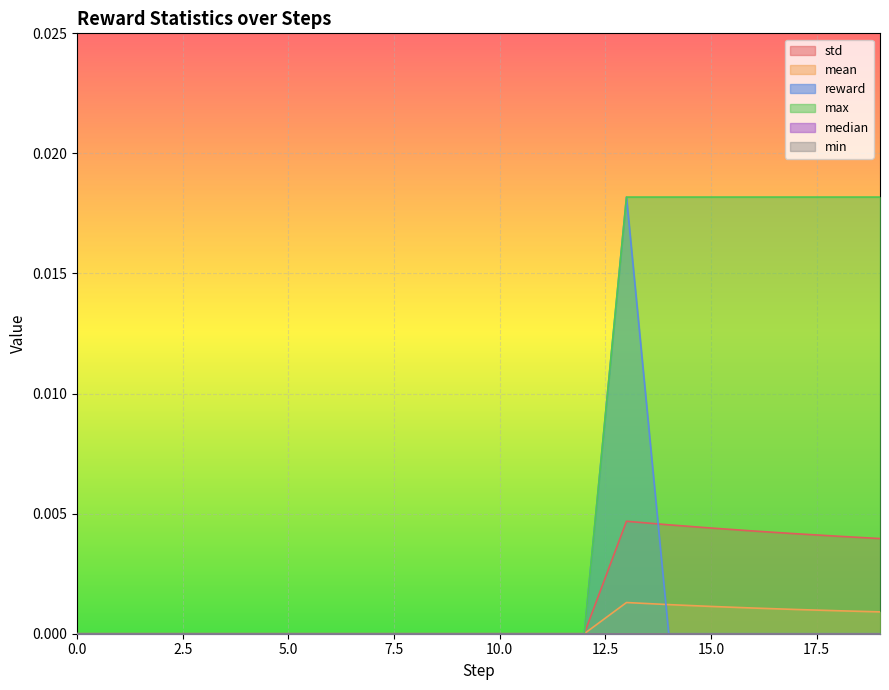

How many lines are shown in the chart?

6